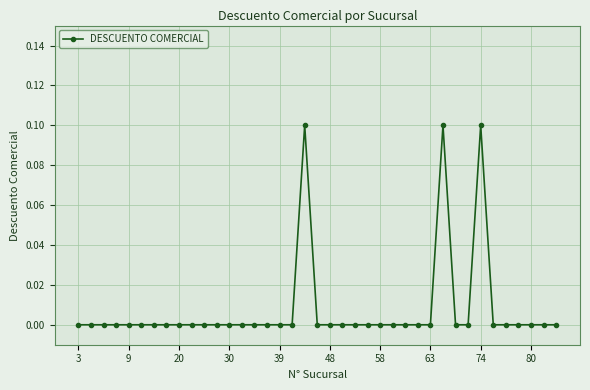

What is the sum of all values?

0.3